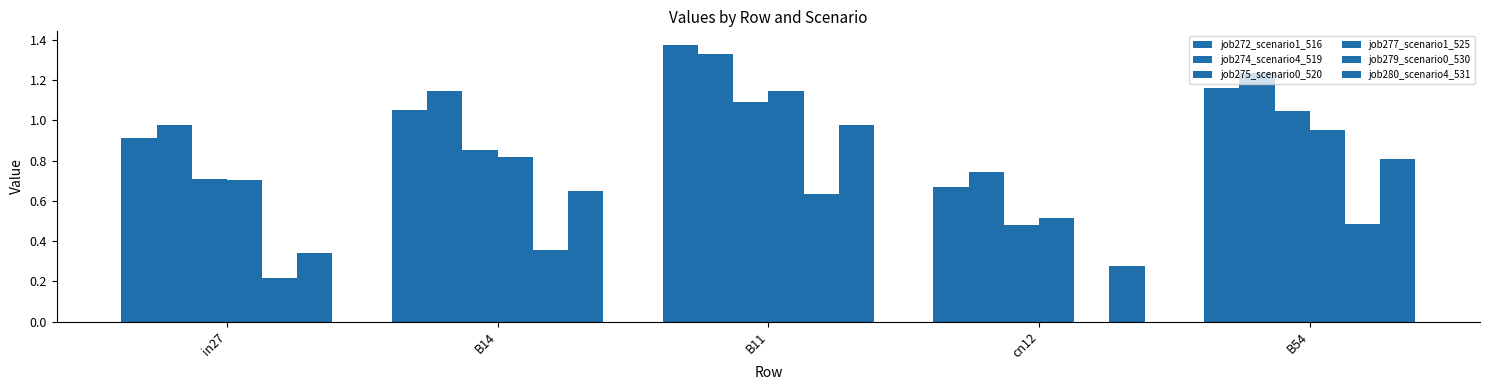

Rank the categories by job275_scenario0_520 value from highest to lowest.

B11, B54, B14, in27, cn12